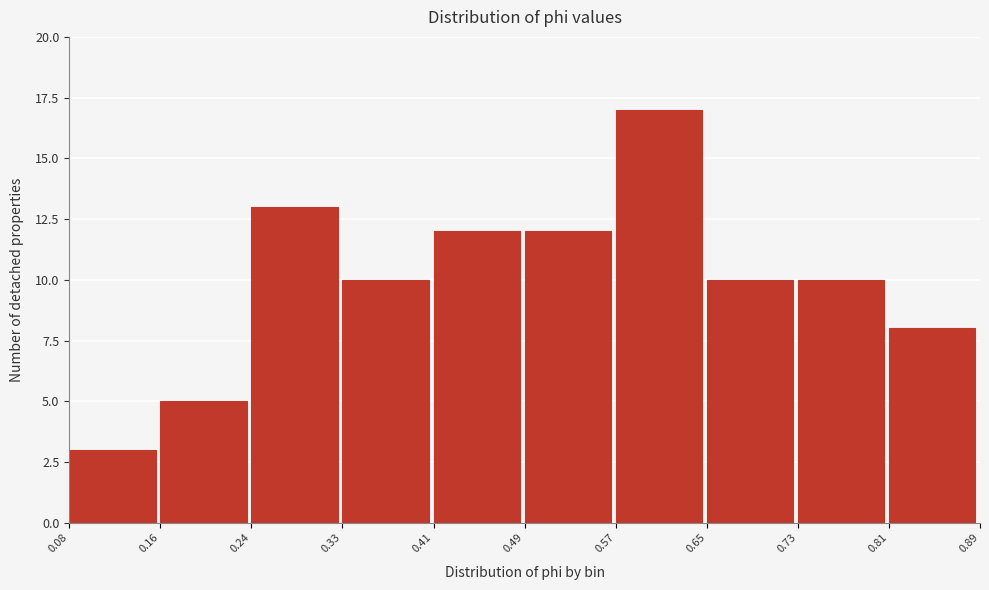

Which range on the x-axis has the tallest bar?

0.57 to 0.65